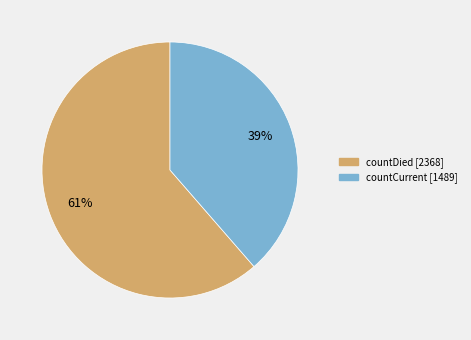

What percentage is the countCurrent slice, to the nearest percent?

39%